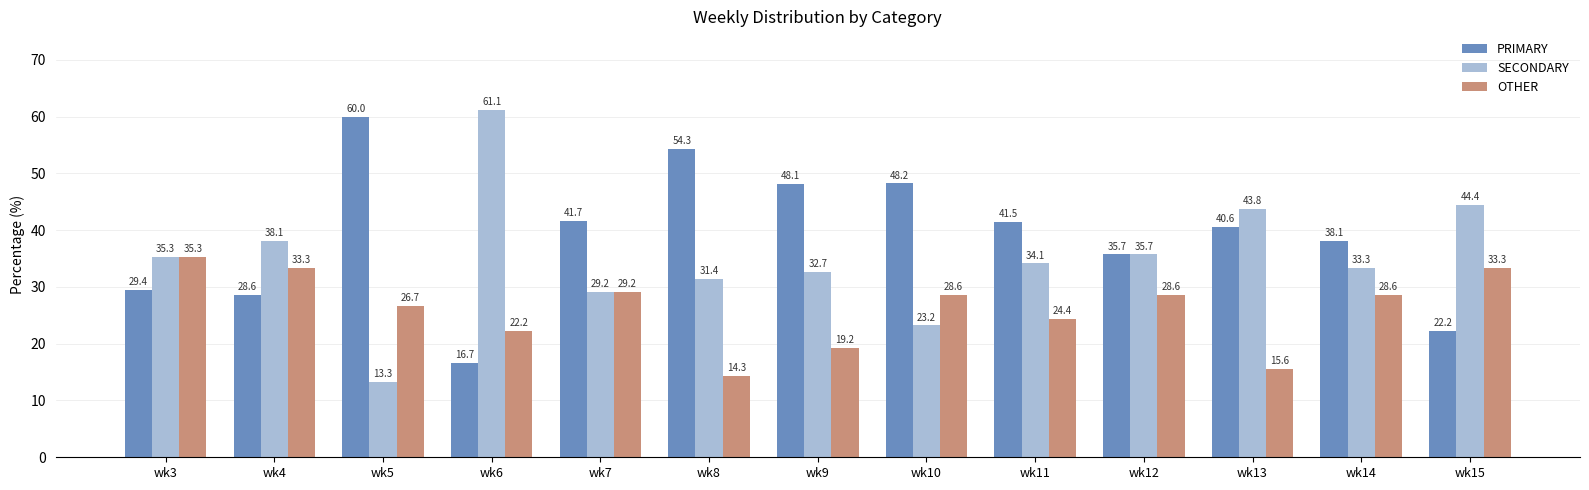

Reading left to right, list all the values displayed in this chart.

PRIMARY: wk3=29.4	wk4=28.6	wk5=60.0	wk6=16.7	wk7=41.7	wk8=54.3	wk9=48.1	wk10=48.2	wk11=41.5	wk12=35.7	wk13=40.6	wk14=38.1	wk15=22.2
SECONDARY: wk3=35.3	wk4=38.1	wk5=13.3	wk6=61.1	wk7=29.2	wk8=31.4	wk9=32.7	wk10=23.2	wk11=34.1	wk12=35.7	wk13=43.8	wk14=33.3	wk15=44.4
OTHER: wk3=35.3	wk4=33.3	wk5=26.7	wk6=22.2	wk7=29.2	wk8=14.3	wk9=19.2	wk10=28.6	wk11=24.4	wk12=28.6	wk13=15.6	wk14=28.6	wk15=33.3